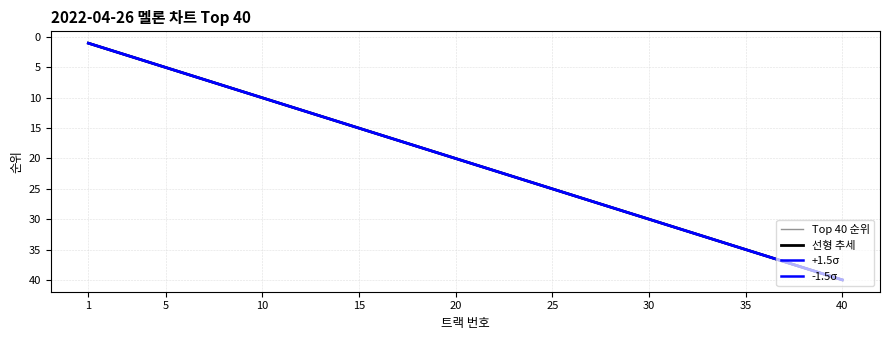

Reading left to right, list all the values displayed in this chart.

Top 40 순위: 1.0	2.0	3.0	4.0	5.0	6.0	7.0	8.0	9.0	10.0	11.0	12.0	13.0	14.0	15.0	16.0	17.0	18.0	19.0	20.0	21.0	22.0	23.0	24.0	25.0	26.0	27.0	28.0	29.0	30.0	31.0	32.0	33.0	34.0	35.0	36.0	37.0	38.0	39.0	40.0
선형 추세: 1.0	2.0	3.0	4.0	5.0	6.0	7.0	8.0	9.0	10.0	11.0	12.0	13.0	14.0	15.0	16.0	17.0	18.0	19.0	20.0	21.0	22.0	23.0	24.0	25.0	26.0	27.0	28.0	29.0	30.0	31.0	32.0	33.0	34.0	35.0	36.0	37.0	38.0	39.0	40.0
+1.5σ: 1.0	2.0	3.0	4.0	5.0	6.0	7.0	8.0	9.0	10.0	11.0	12.0	13.0	14.0	15.0	16.0	17.0	18.0	19.0	20.0	21.0	22.0	23.0	24.0	25.0	26.0	27.0	28.0	29.0	30.0	31.0	32.0	33.0	34.0	35.0	36.0	37.0	38.0	39.0	40.0
-1.5σ: 1.0	2.0	3.0	4.0	5.0	6.0	7.0	8.0	9.0	10.0	11.0	12.0	13.0	14.0	15.0	16.0	17.0	18.0	19.0	20.0	21.0	22.0	23.0	24.0	25.0	26.0	27.0	28.0	29.0	30.0	31.0	32.0	33.0	34.0	35.0	36.0	37.0	38.0	39.0	40.0